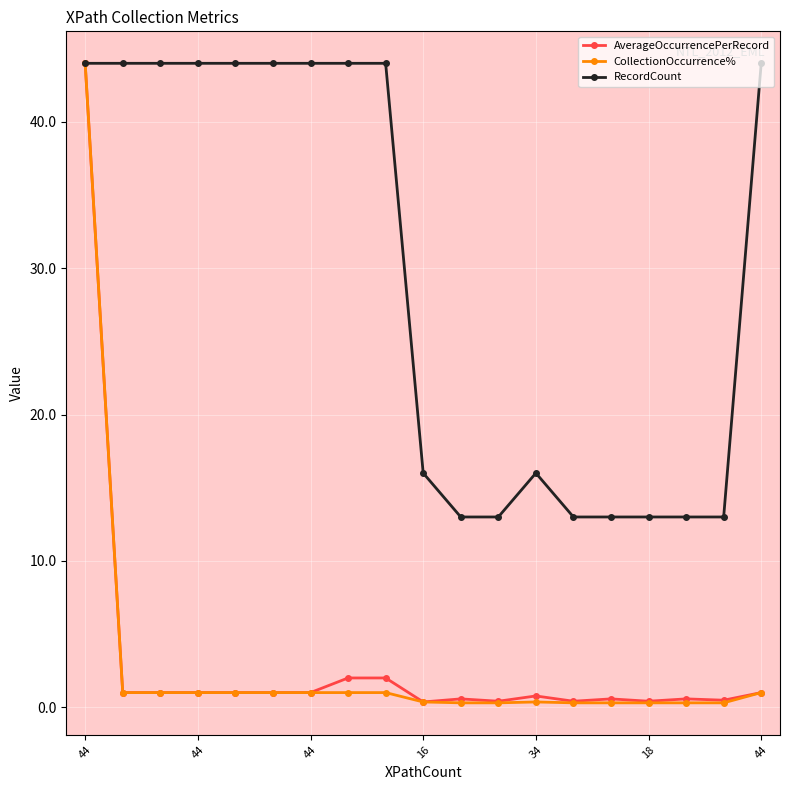

What is the maximum value shown in the chart?

44.0